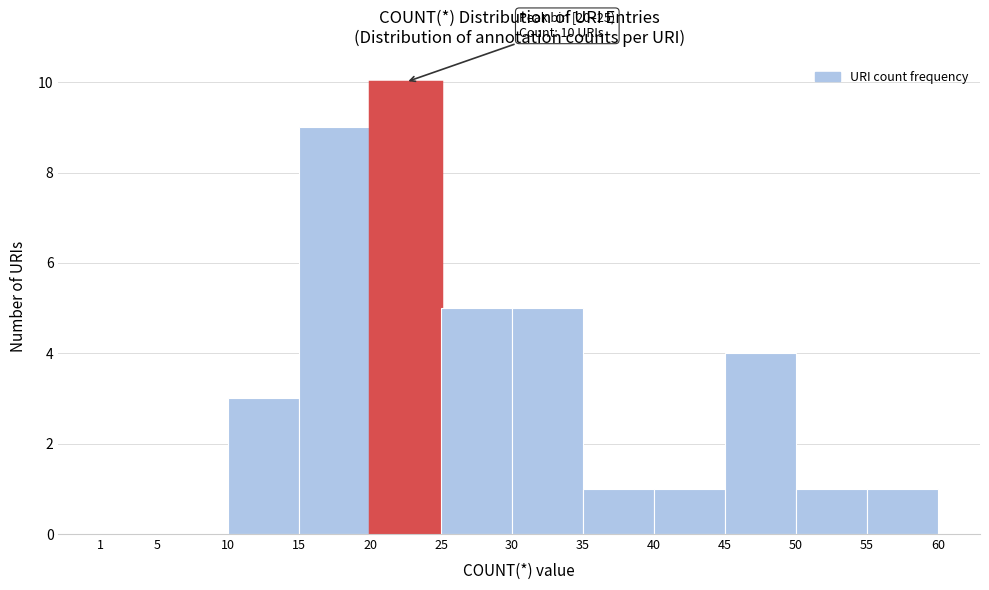

Over which range of the x-axis is the bar tallest?

20 to 25